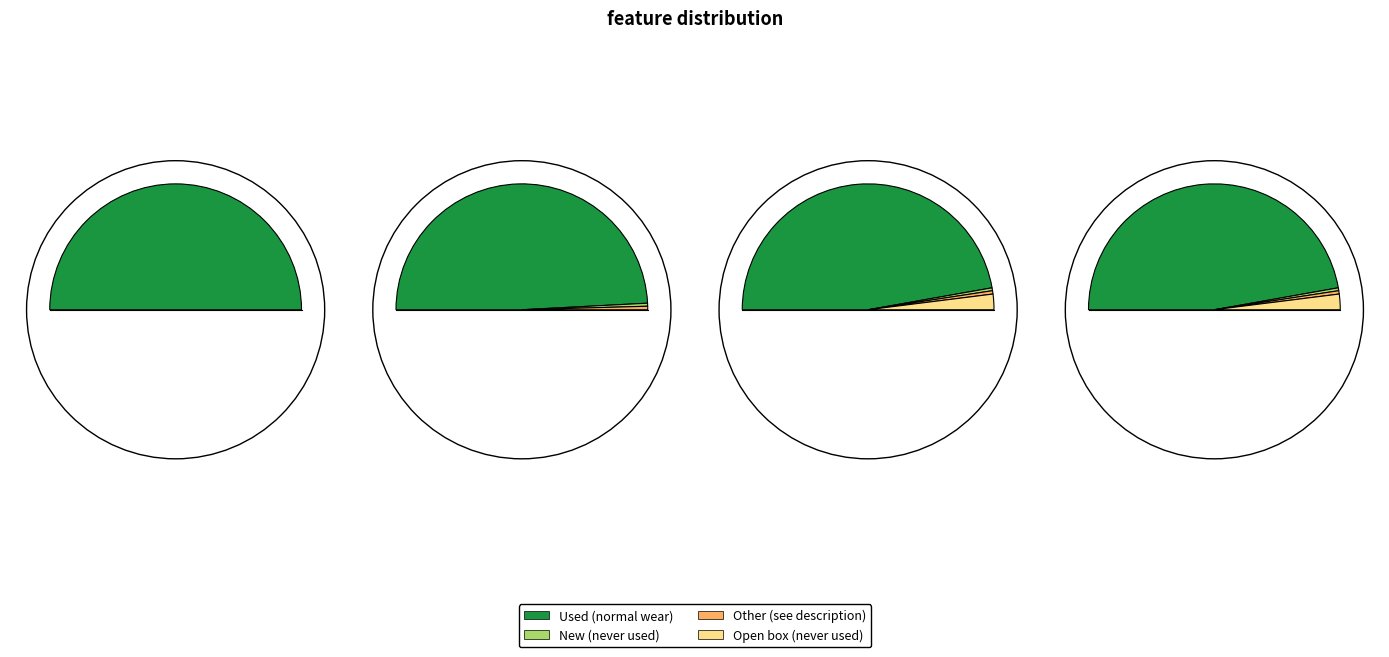

What percentage is NOT represented by Open box (never used)?

96.0%